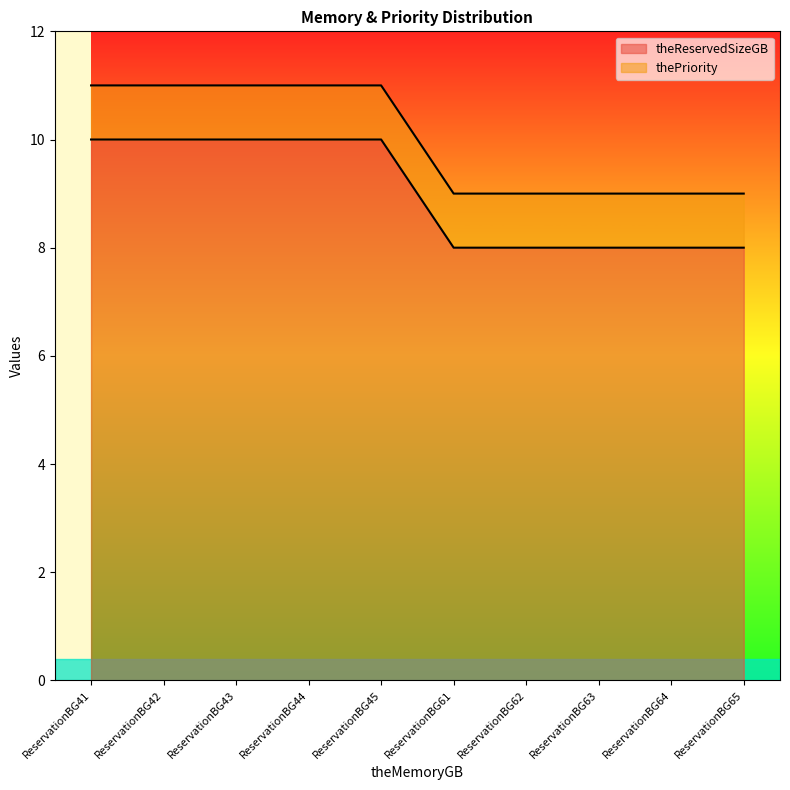

What is the value of the 7th point from the left?

8